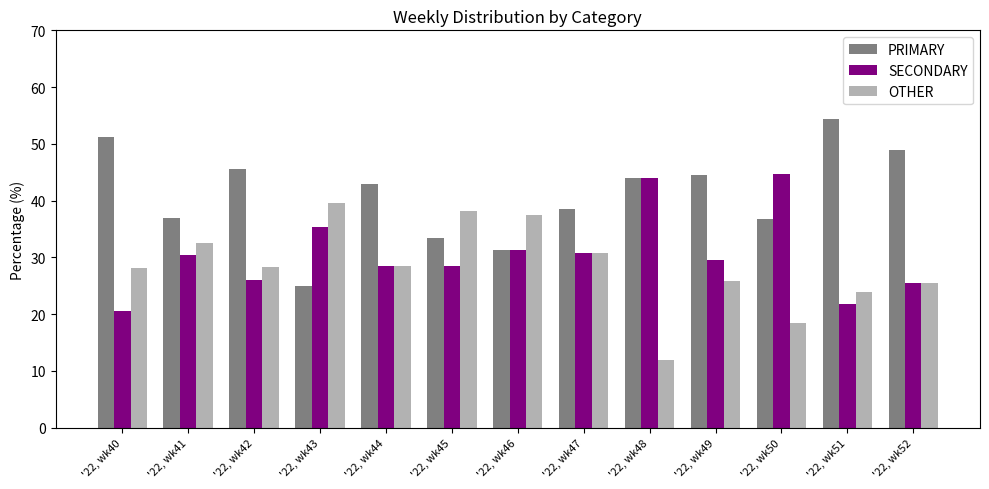

What is the highest value of the SECONDARY series?

44.7